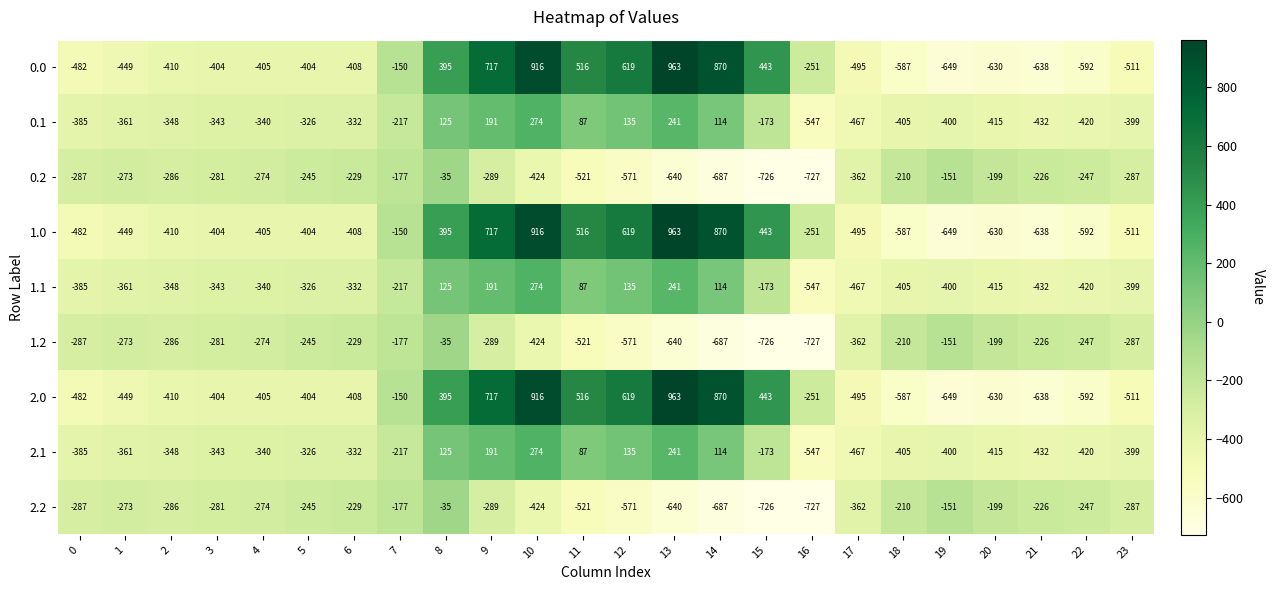

What is the difference between the highest and lowest values at 0?

195